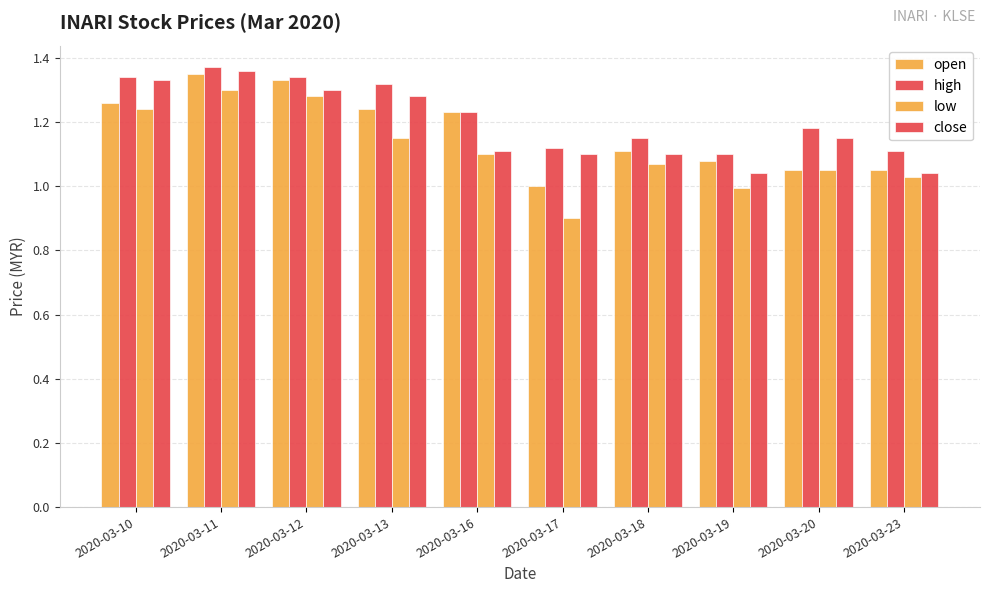

Rank the categories by low value from highest to lowest.

2020-03-11, 2020-03-12, 2020-03-10, 2020-03-13, 2020-03-16, 2020-03-18, 2020-03-20, 2020-03-23, 2020-03-19, 2020-03-17